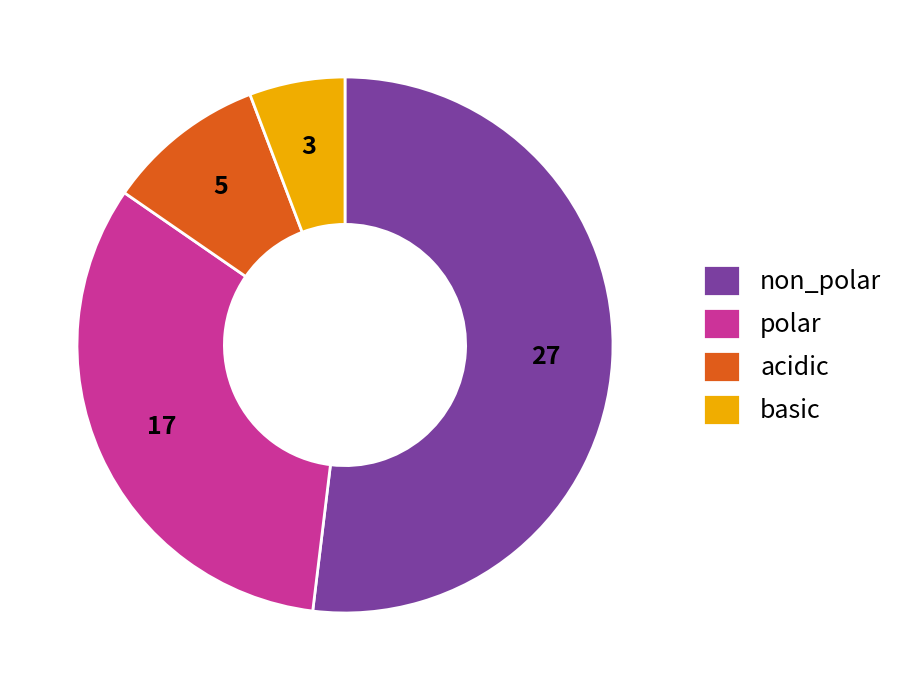

Between basic and polar, which is larger?

polar